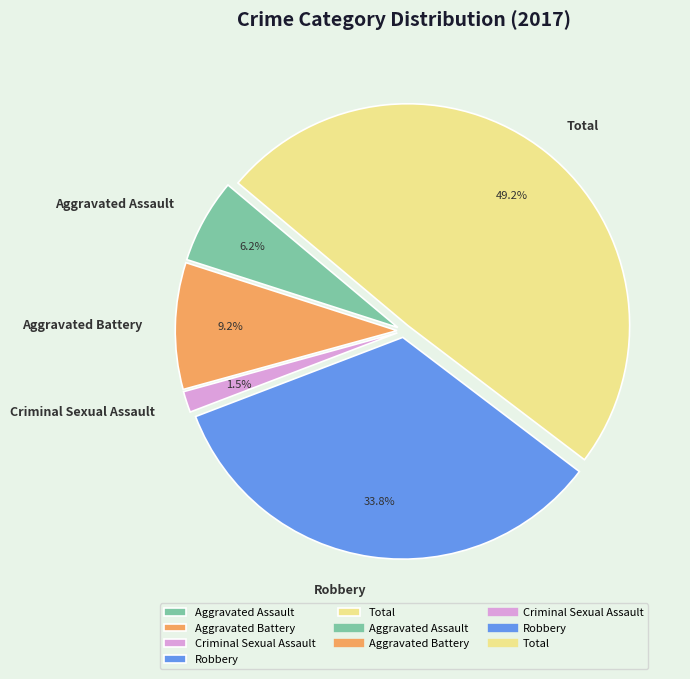

What is the smallest slice in the pie chart?

Criminal Sexual Assault